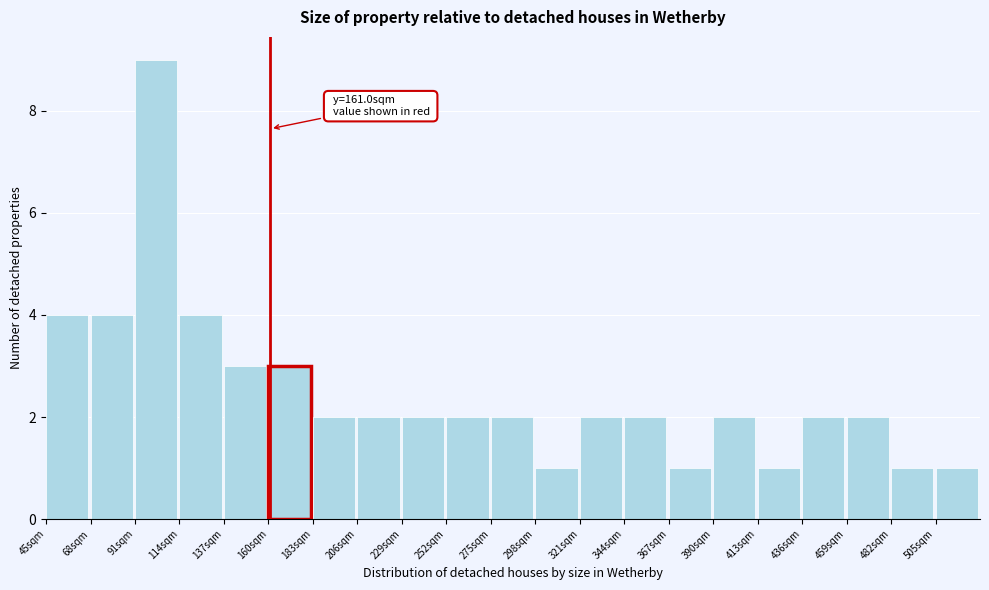

Which range on the x-axis has the tallest bar?

91 to 114